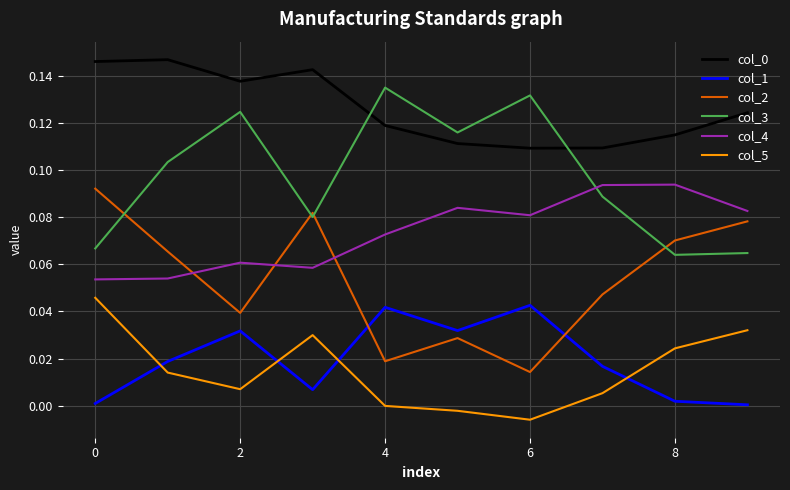

At how many categories does at least one series exceed 0?

10